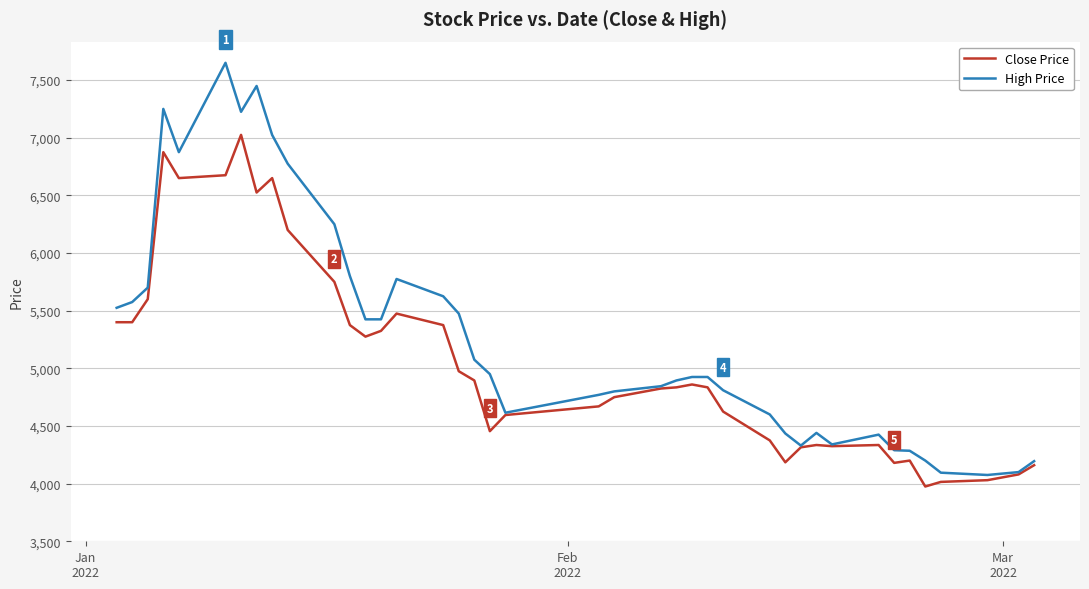

What is the average value of the Close Price series?

5060